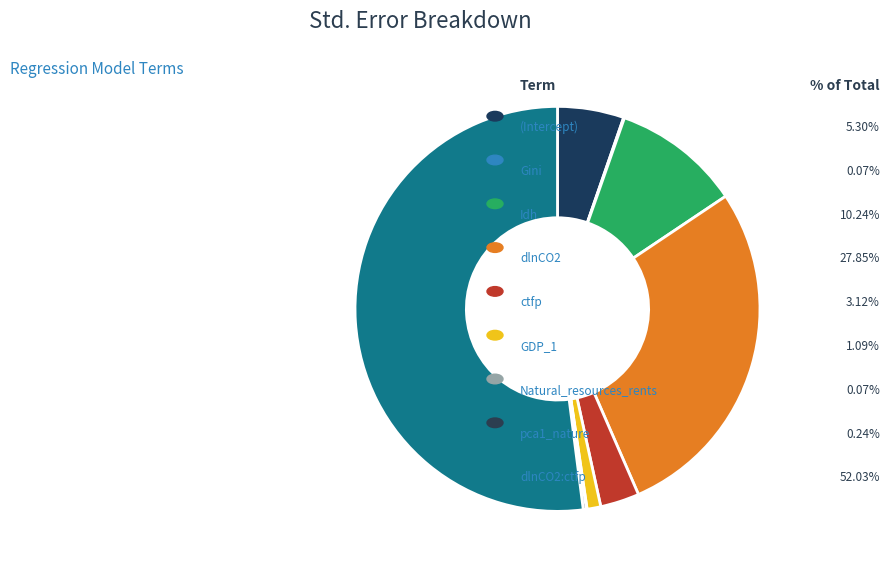

How many slices are in this pie chart?

9